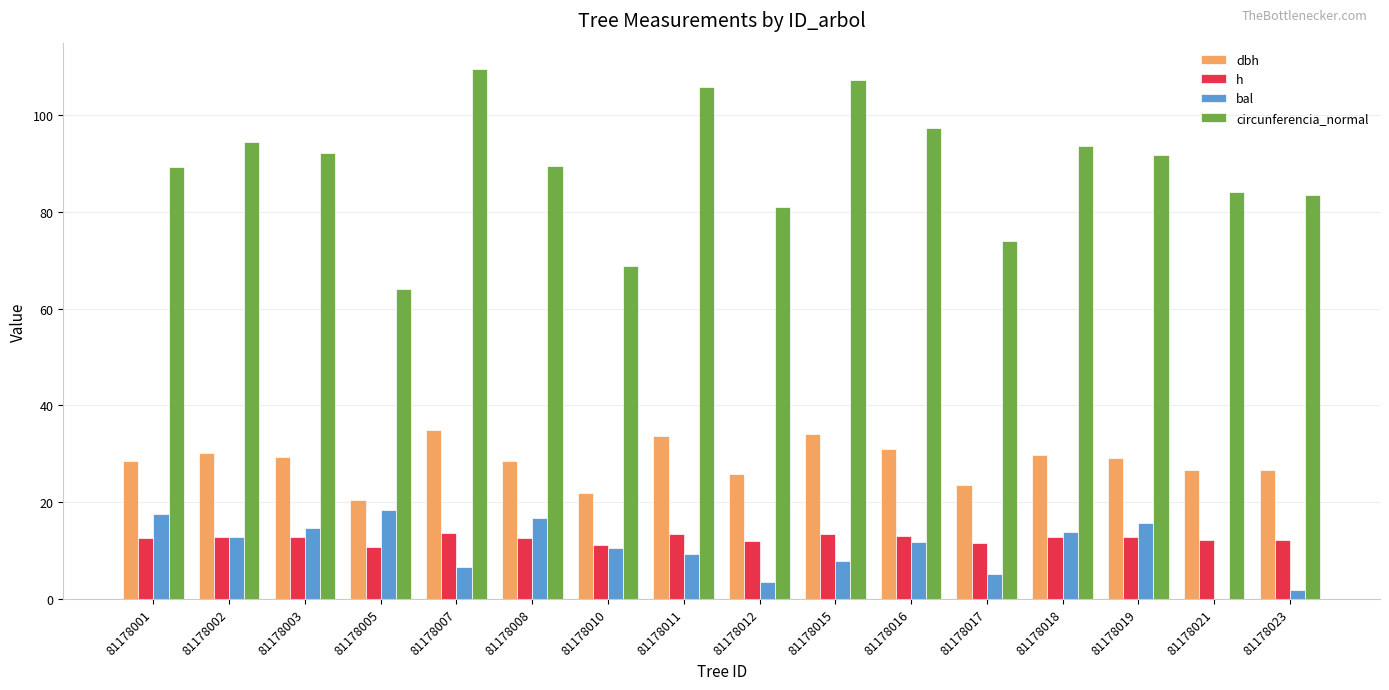

How many groups of bars are there?

16